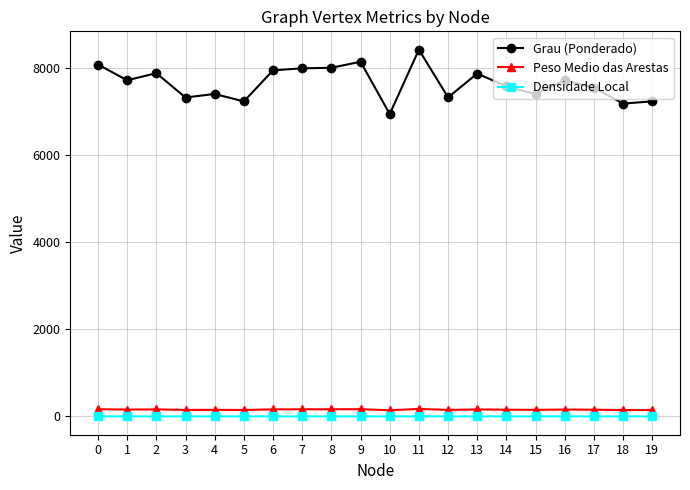

The value of Grau (Ponderado) at 3 is 7325.2. True or false?

True